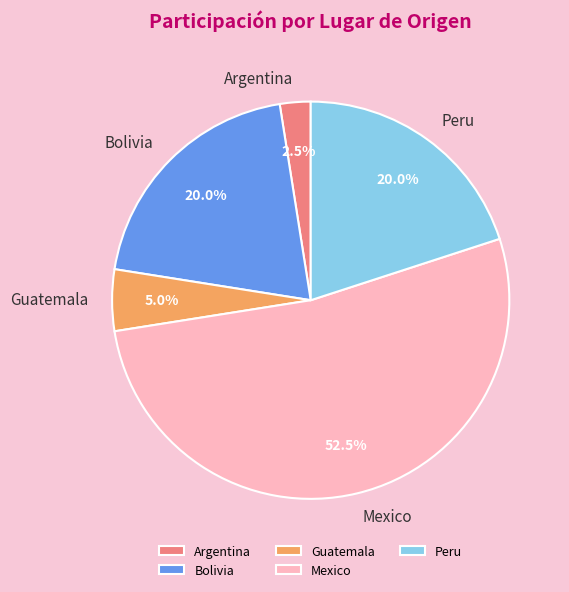

Does Peru represent more than half of the total?

No